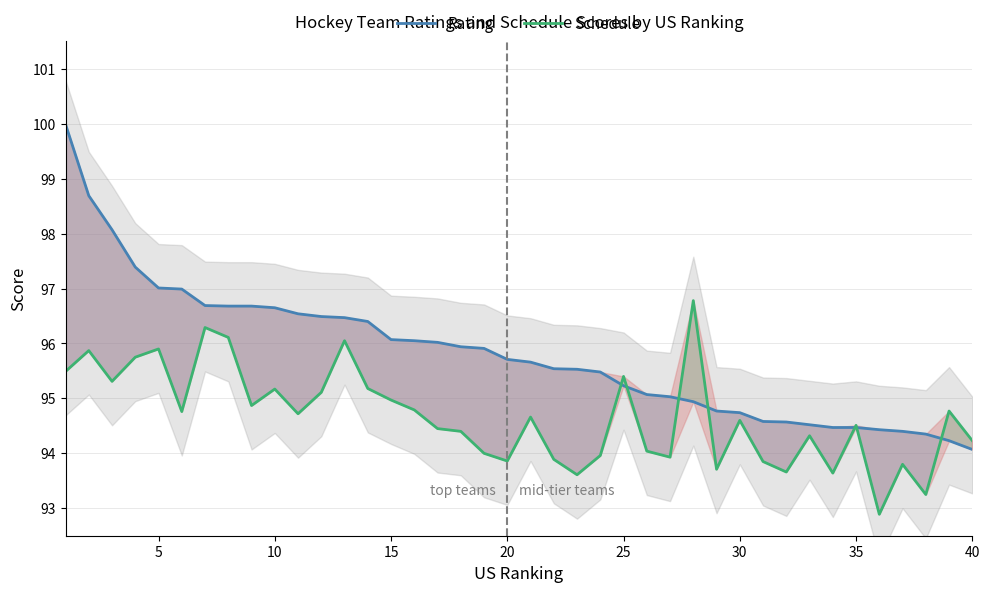

Which has a higher value, 10 or 19?

10